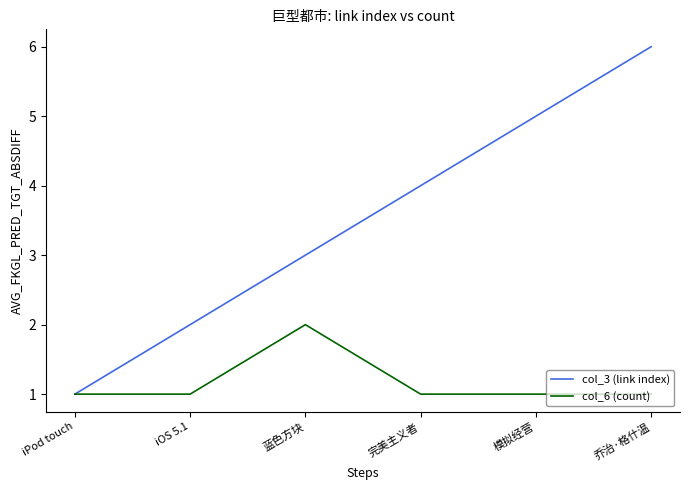

The col_6 (count) series shows 0 at 模拟经营. True or false?

False